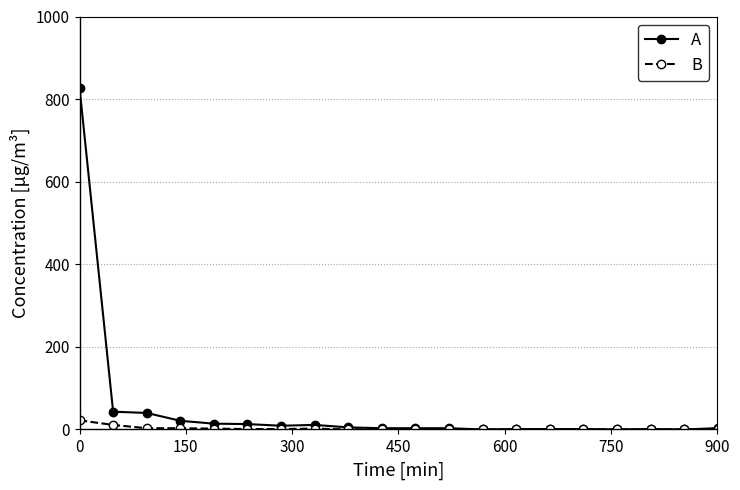

List the series in order of their peak value, lowest first.

B, A